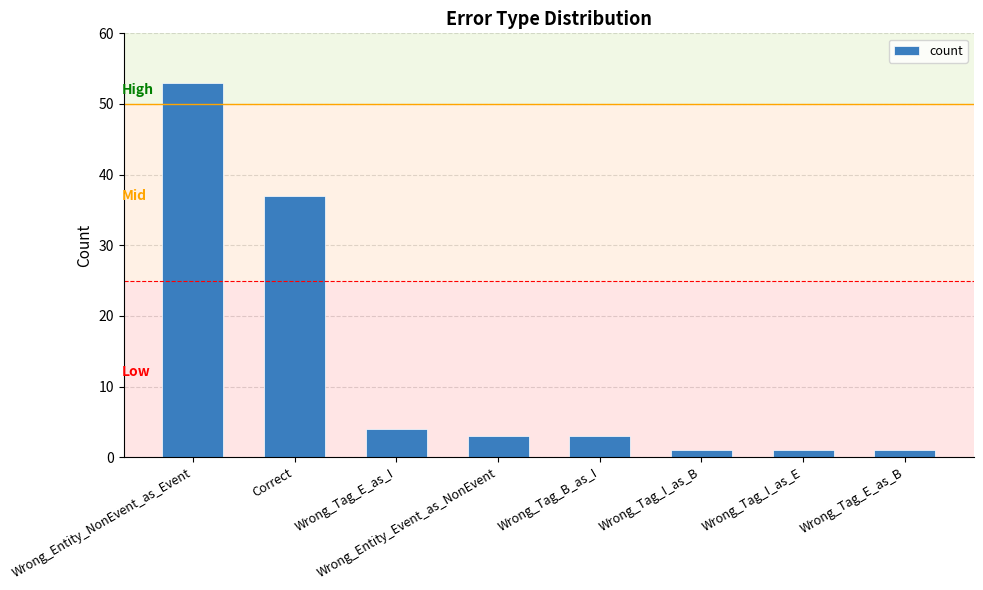

What is the sum of all values?

103